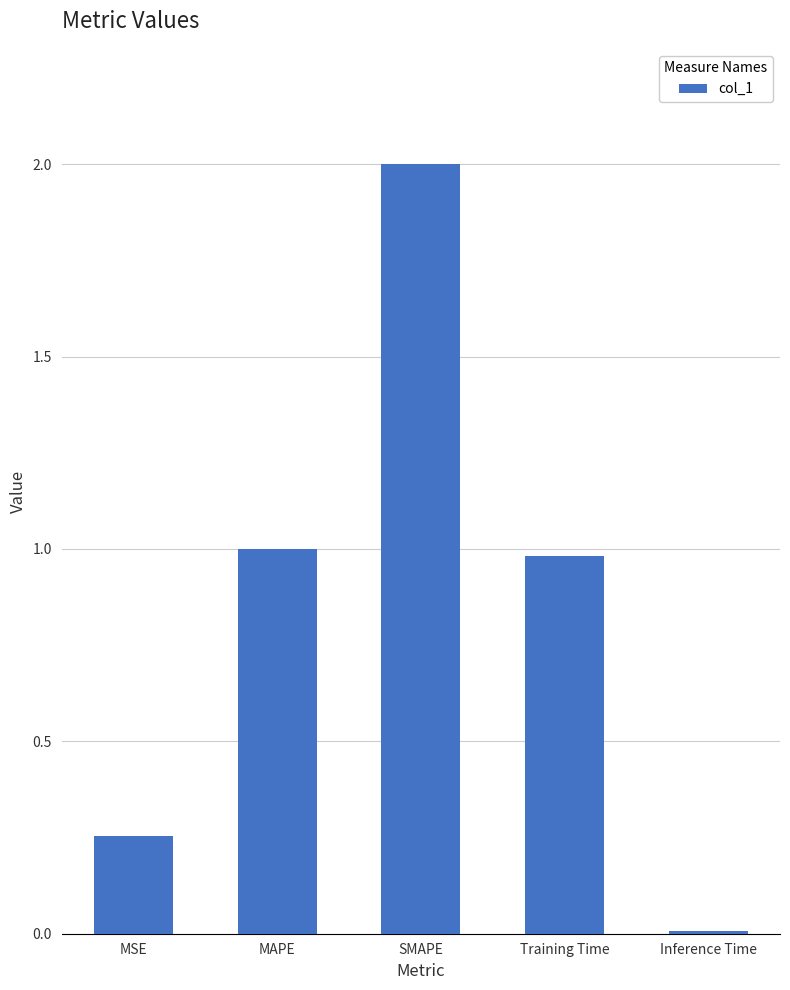

The value at MAPE is 1.4. True or false?

False